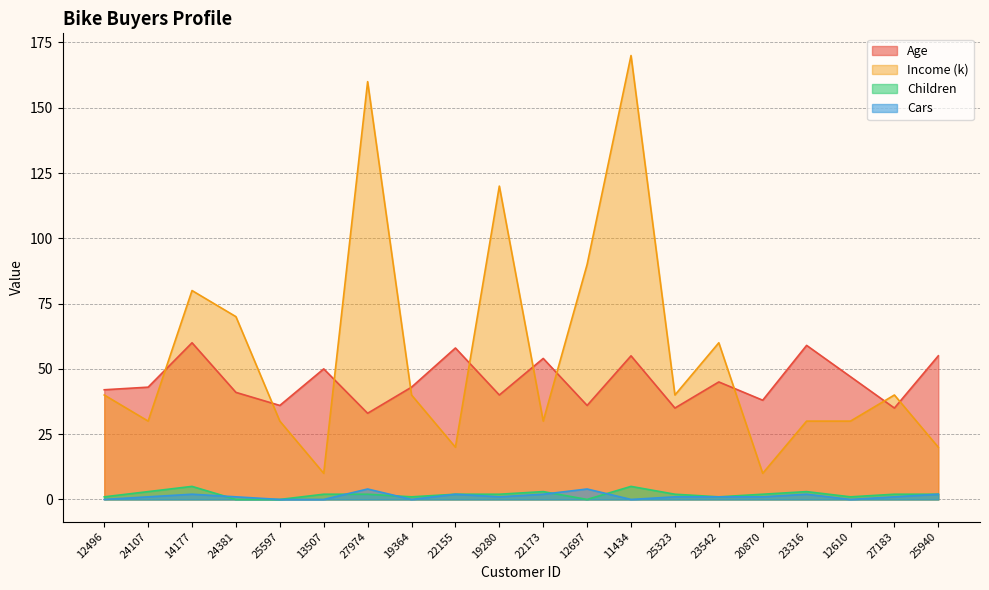

Reading left to right, what are all the values shown in this chart?

Age: 12496=42	24107=43	14177=60	24381=41	25597=36	13507=50	27974=33	19364=43	22155=58	19280=40	22173=54	12697=36	11434=55	25323=35	23542=45	20870=38	23316=59	12610=47	27183=35	25940=55
Income: 12496=40	24107=30	14177=80	24381=70	25597=30	13507=10	27974=160	19364=40	22155=20	19280=120	22173=30	12697=90	11434=170	25323=40	23542=60	20870=10	23316=30	12610=30	27183=40	25940=20
Children: 12496=1	24107=3	14177=5	24381=0	25597=0	13507=2	27974=2	19364=1	22155=2	19280=2	22173=3	12697=0	11434=5	25323=2	23542=1	20870=2	23316=3	12610=1	27183=2	25940=2
Cars: 12496=0	24107=1	14177=2	24381=1	25597=0	13507=0	27974=4	19364=0	22155=2	19280=1	22173=2	12697=4	11434=0	25323=1	23542=1	20870=1	23316=2	12610=0	27183=1	25940=2